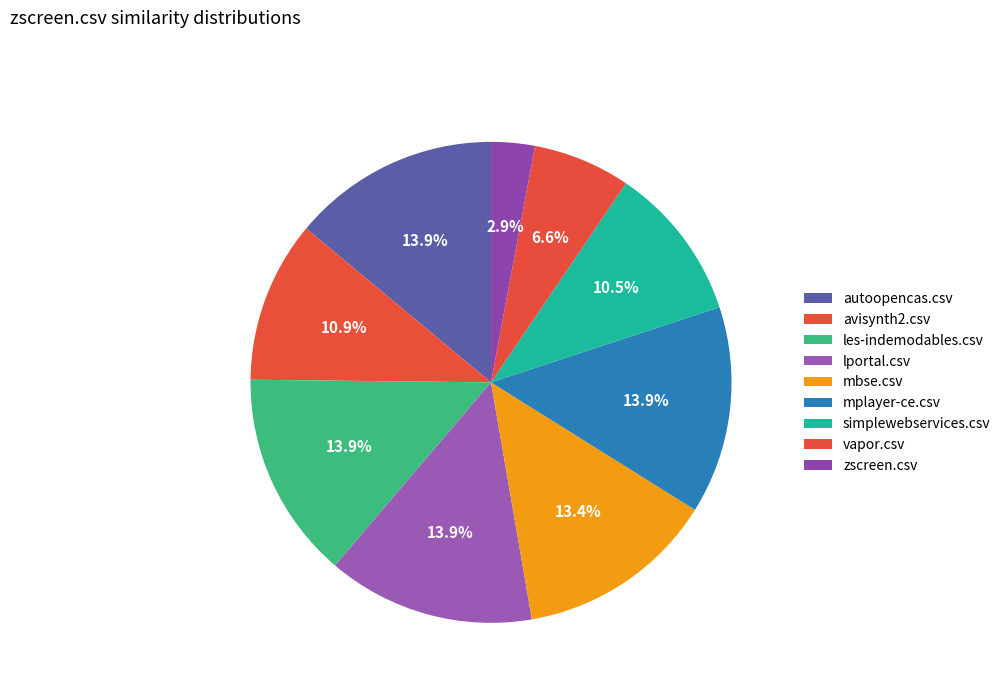

Count the number of slices in the pie.

9